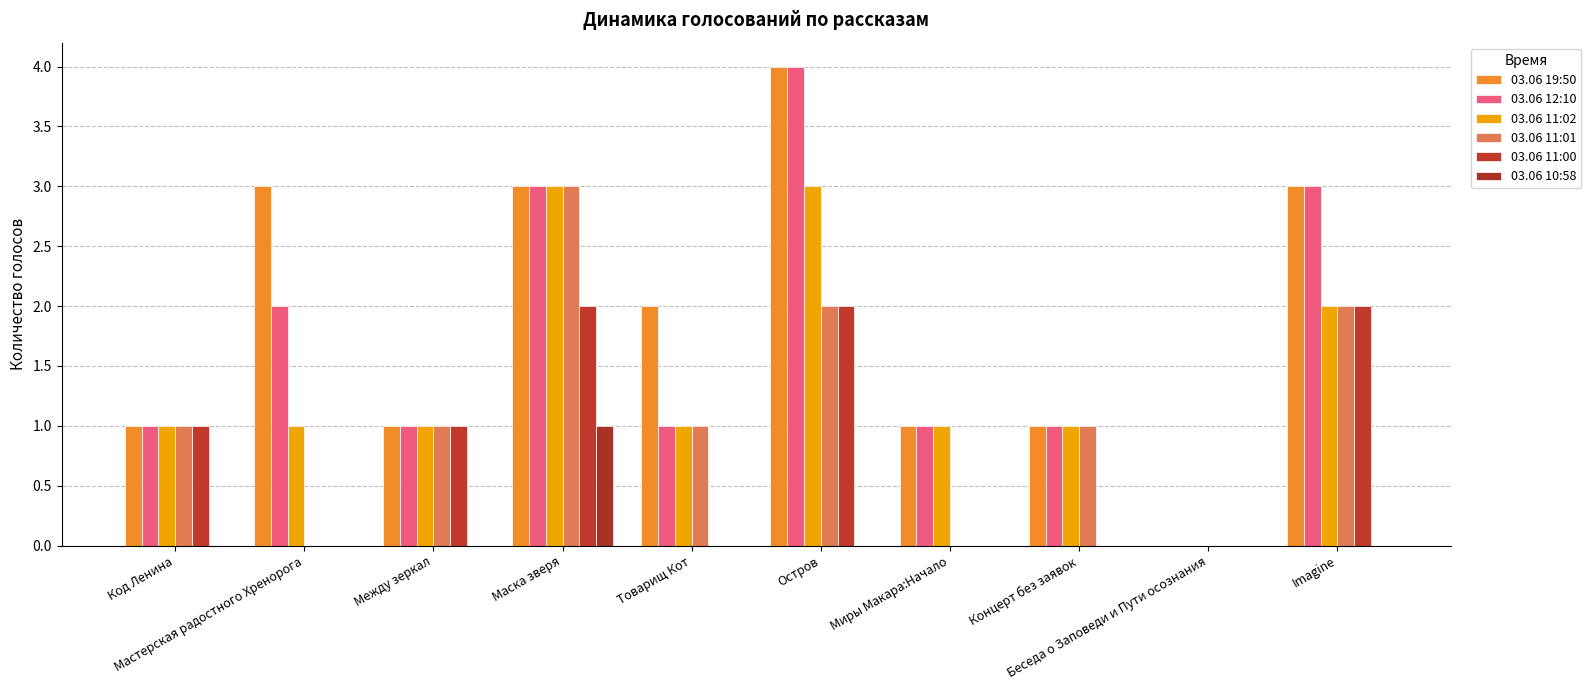

Is it true that 03.06 11:02 equals 3 at Остров?

True